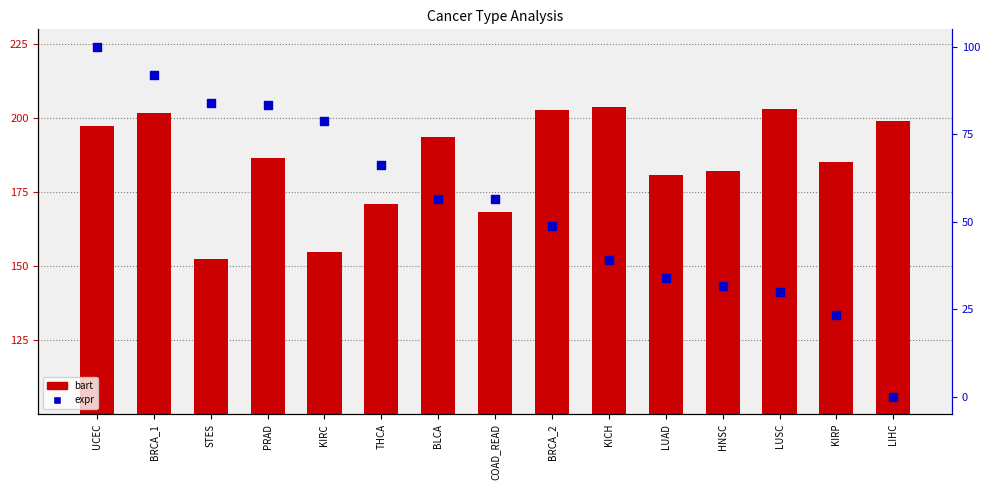

At which category is the sum across all series the highest?

UCEC